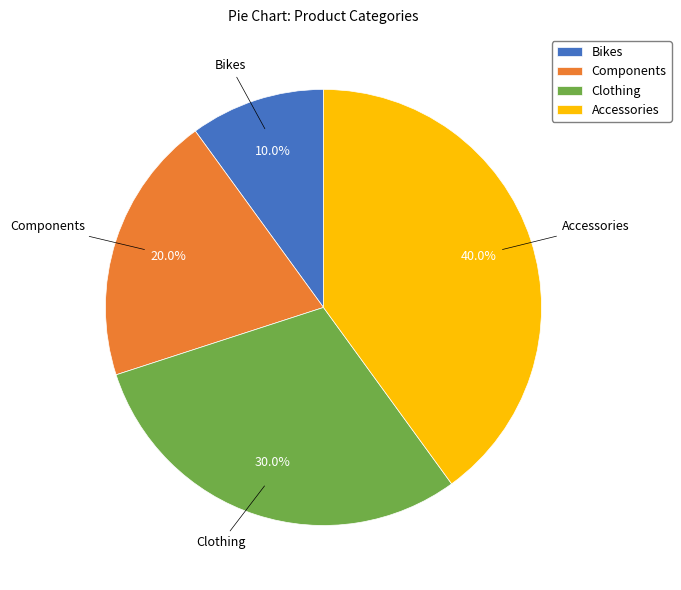

Is there a majority slice in this chart?

No